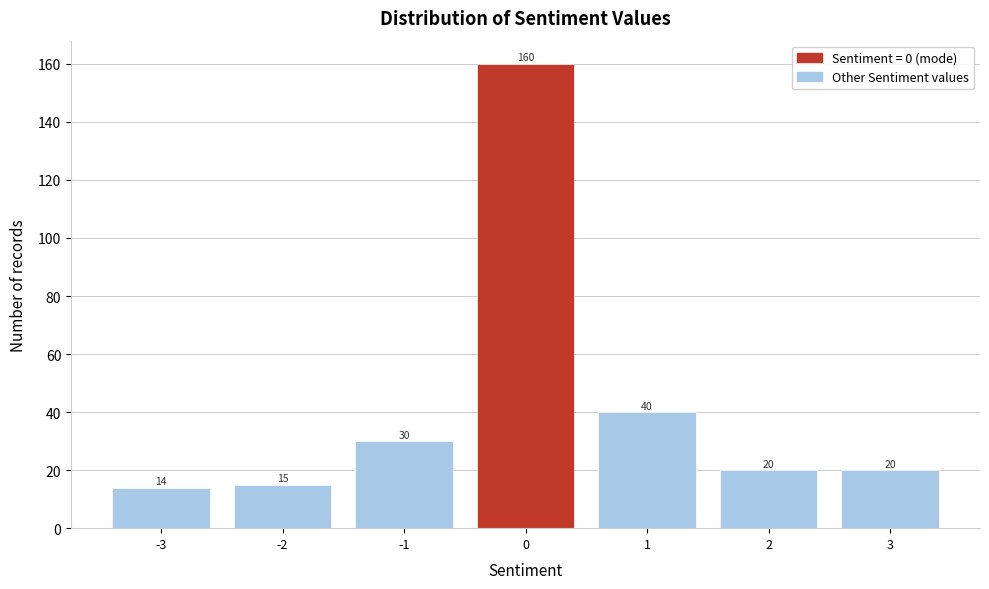

Reading left to right, transcribe all the data shown in this chart.

-3=14	-2=15	-1=30	0=160	1=40	2=20	3=20